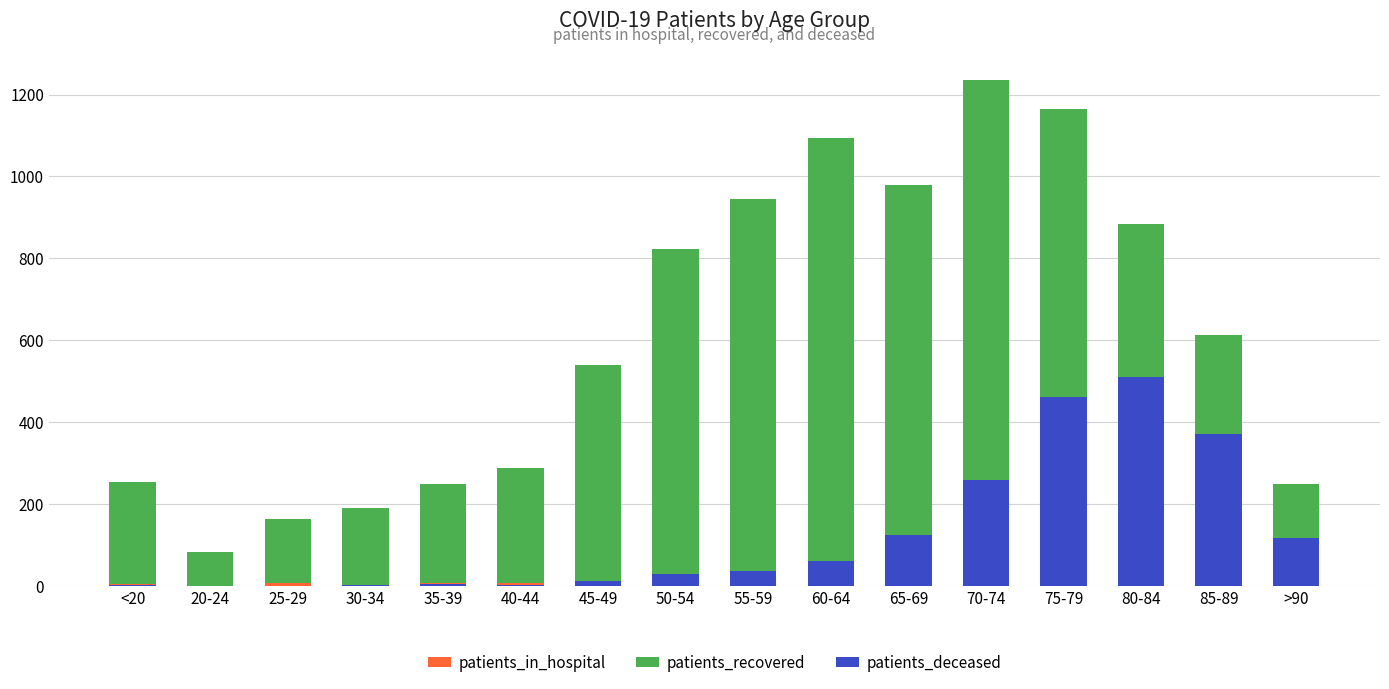

What is the label of the 5th bar from the left?

35-39